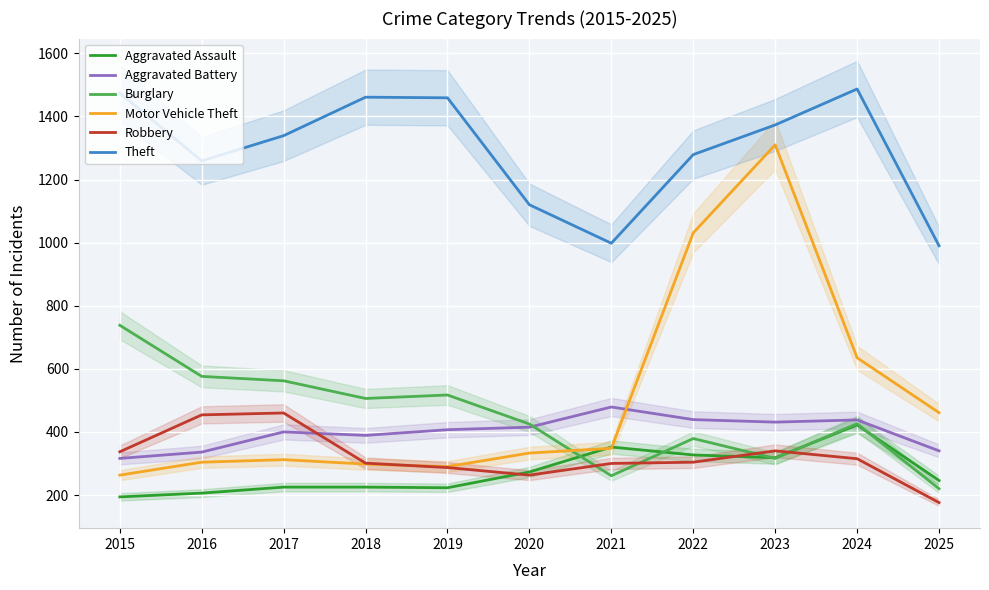

The value of Robbery at 2020 is 263. True or false?

True